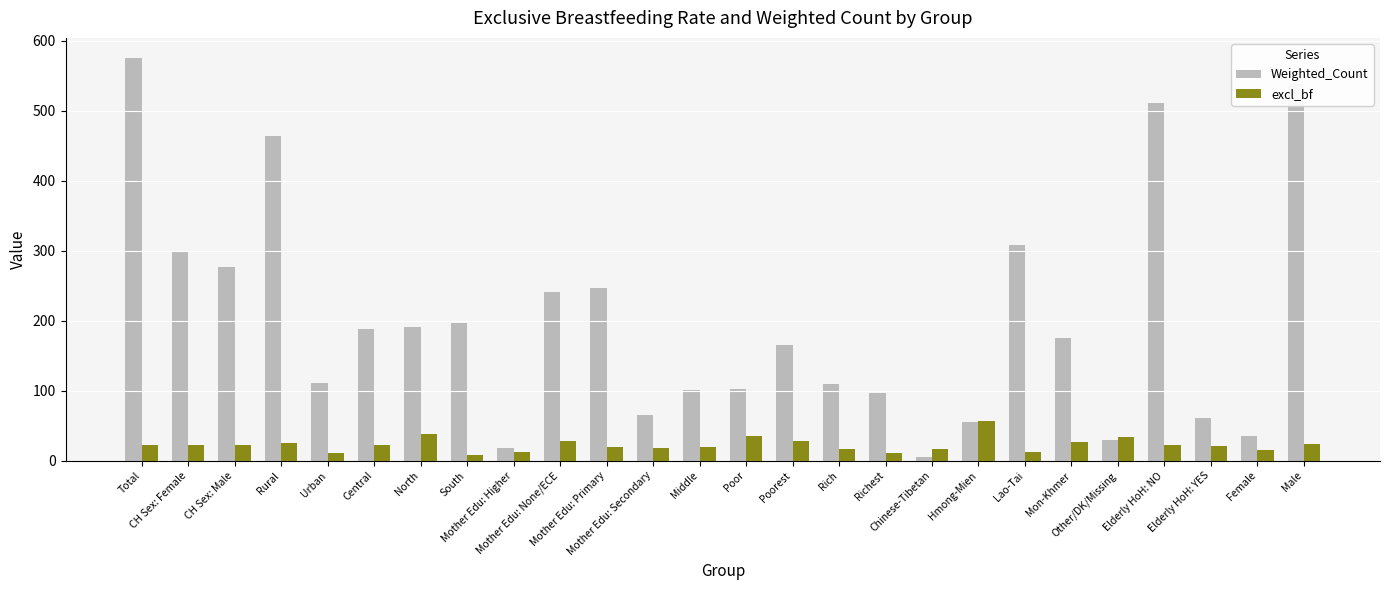

Rank the series at Chinese-Tibetan from highest to lowest value.

excl_bf, Weighted_Count